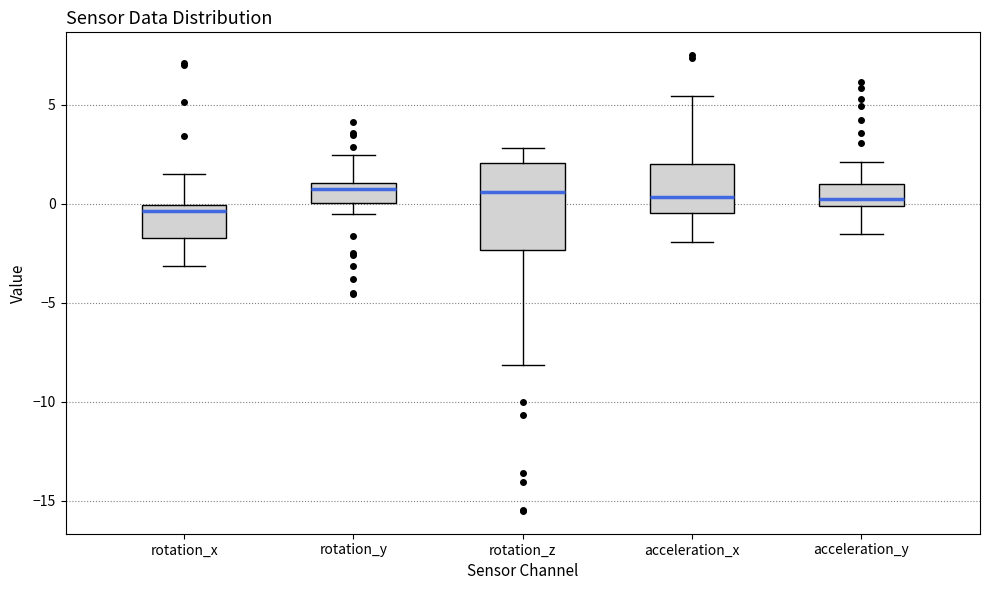

Reading left to right, transcribe this box plot: for each box, give where its median line is, the range the box spans, and where its two whiskers end, as read against the y-axis. The values are not printed on the chart, so give them approximately, as read against the axis.

rotation_x: median -0.5, box -1.5 to 0.0, whiskers -3.0 to 1.5
rotation_y: median 1.0 (just below the box's upper edge), box 0.0 to 1.0, whiskers -0.5 to 2.5
rotation_z: median 0.5, box -2.5 to 2.0, whiskers -8.0 to 3.0
acceleration_x: median 0.5, box -0.5 to 2.0, whiskers -2.0 to 5.5
acceleration_y: median 0.0 (just above the box's lower edge), box 0.0 to 1.0, whiskers -1.5 to 2.0